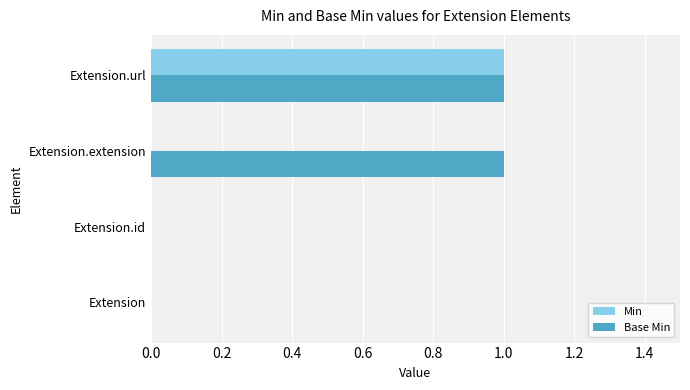

At which category is the sum across all series the highest?

Extension.url